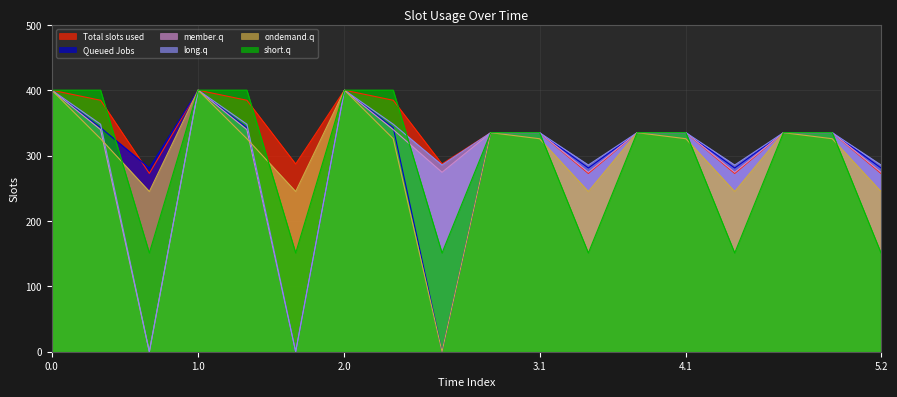

Which series has the largest total across all categories?

Total slots used